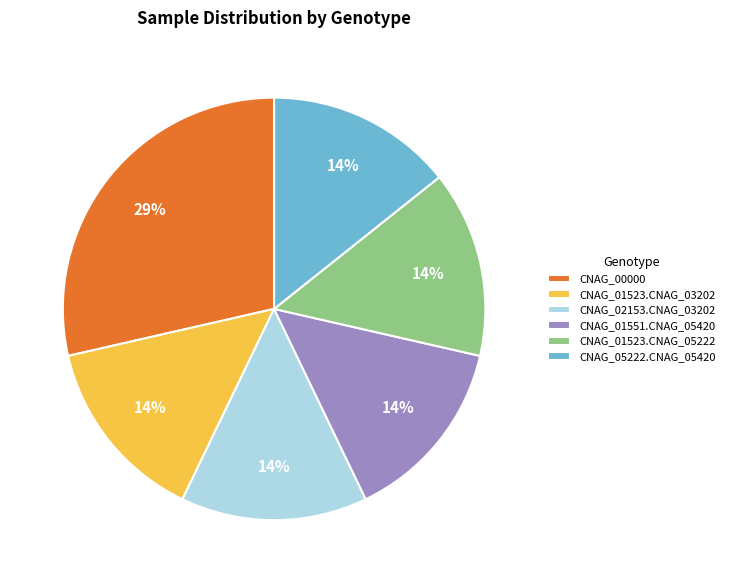

What percentage is the CNAG_01551.CNAG_05420 slice, to the nearest percent?

14%